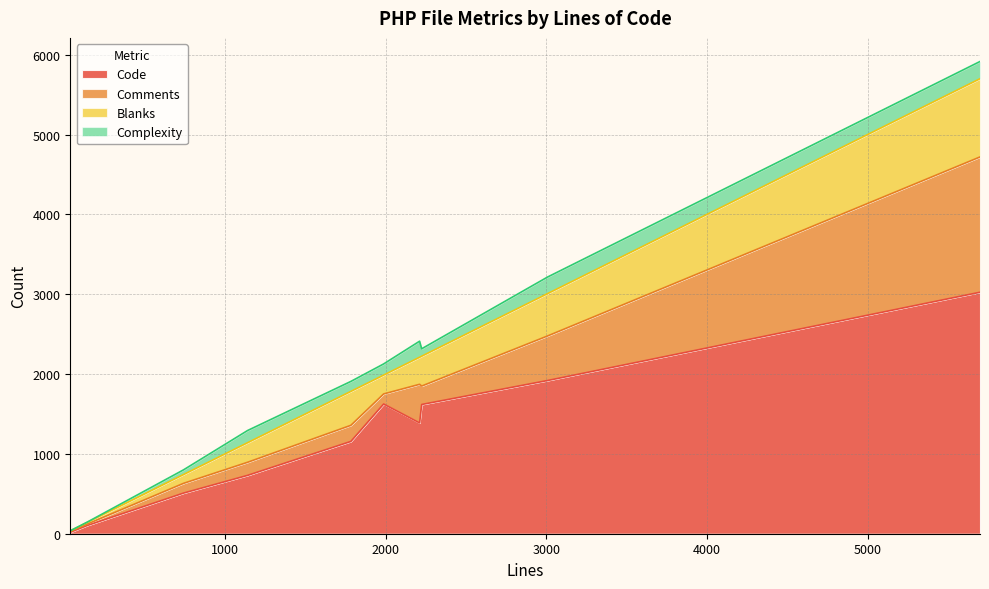

What is the highest value of the Code series?

3025